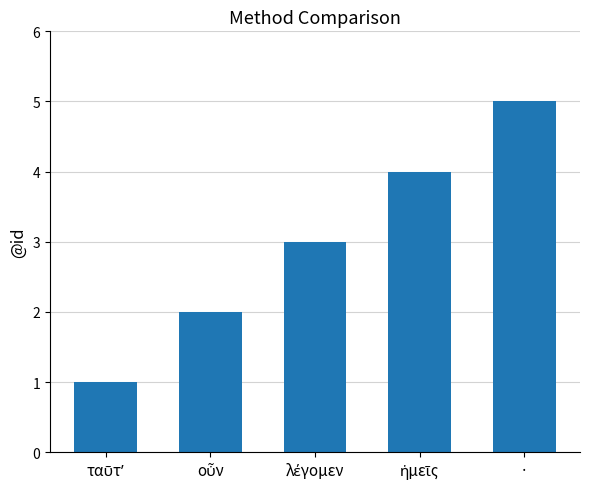

How many bars are there in total?

5